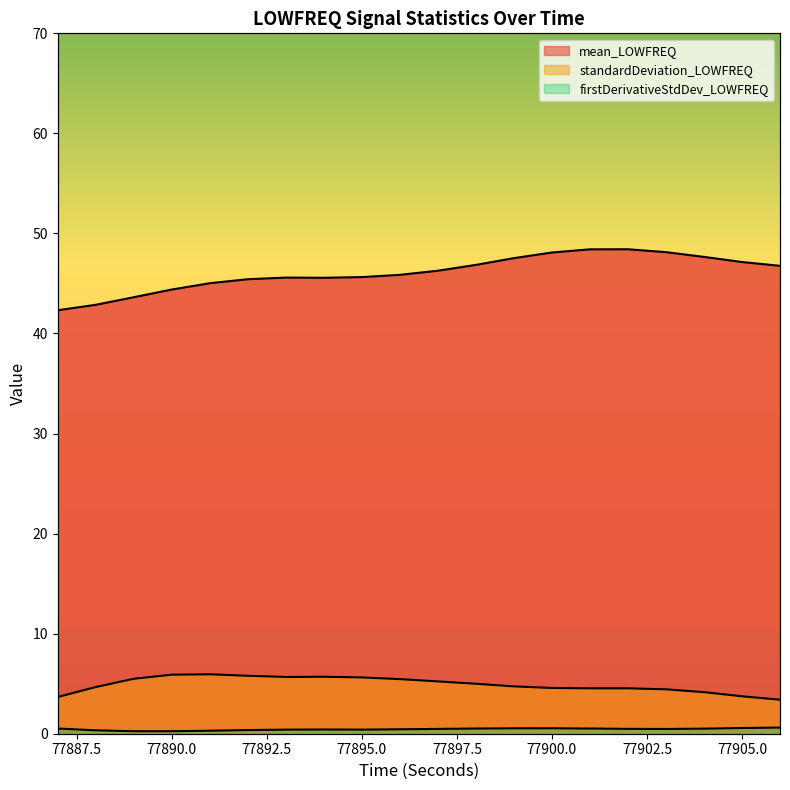

Which series has the largest total across all categories?

mean_LOWFREQ